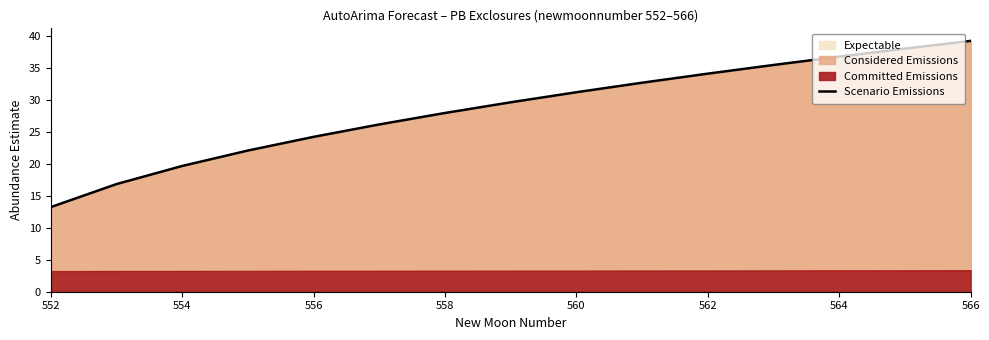

Is it true that Expectable equals 23.4 at 562?

False